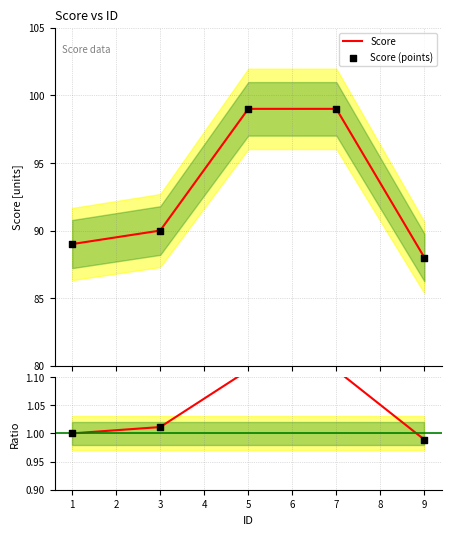

Which series reaches the minimum Y coordinate?

Ratio to ref